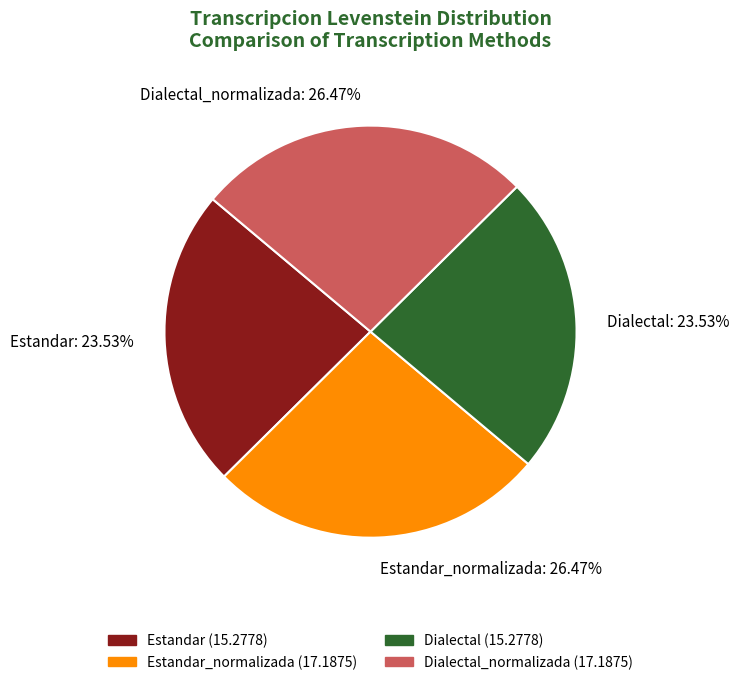

What is the ratio of the value at Estandar: 23.53% to the value at Estandar_normalizada: 26.47%?

0.9